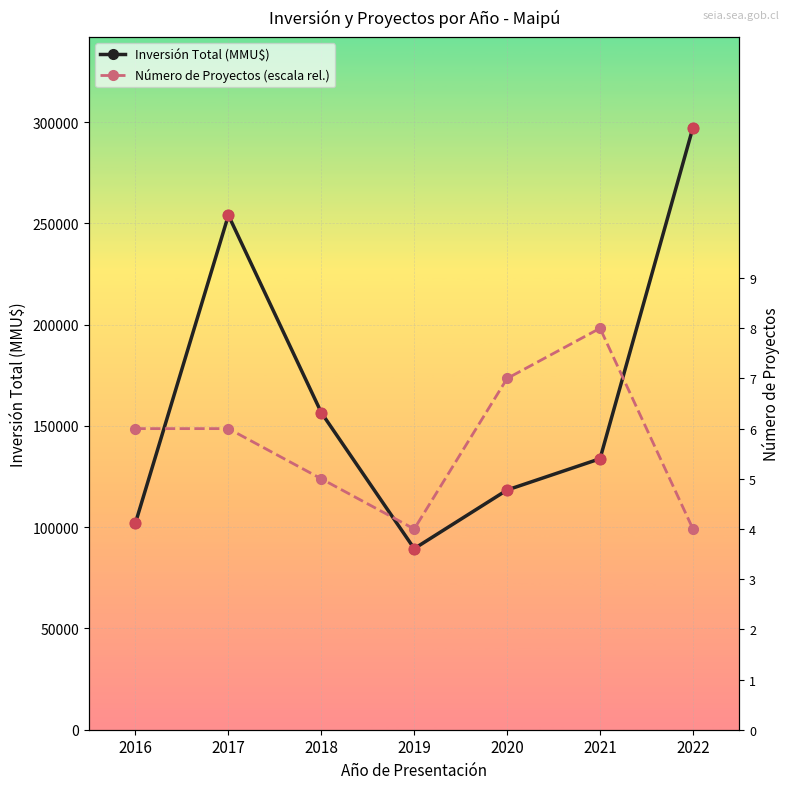

Which series has the widest spread of Y values?

Inversión Total (MMU$)